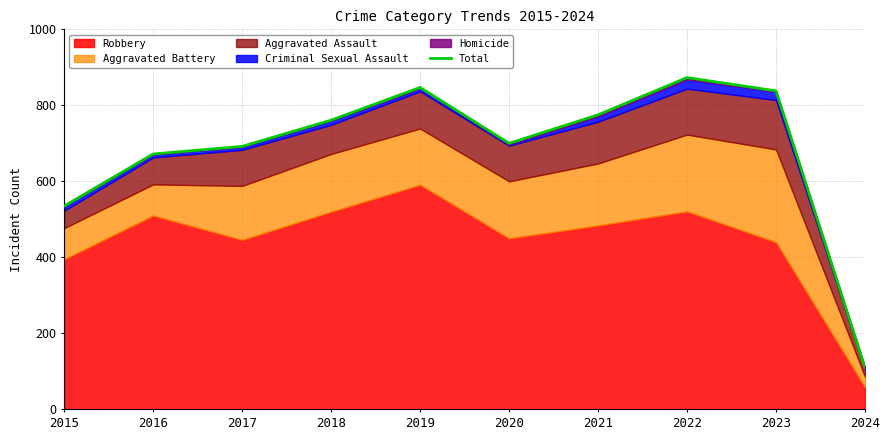

How many values exceed 761?

4